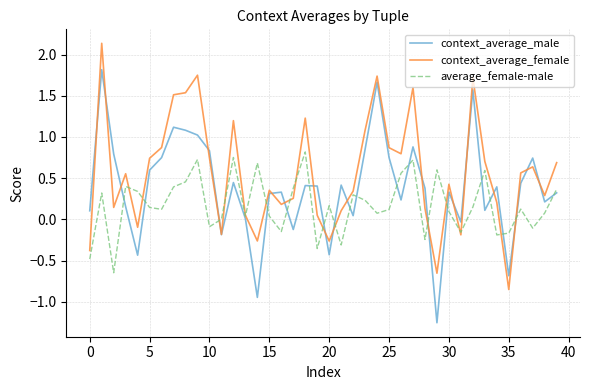

What is the maximum value shown in the chart?

2.1